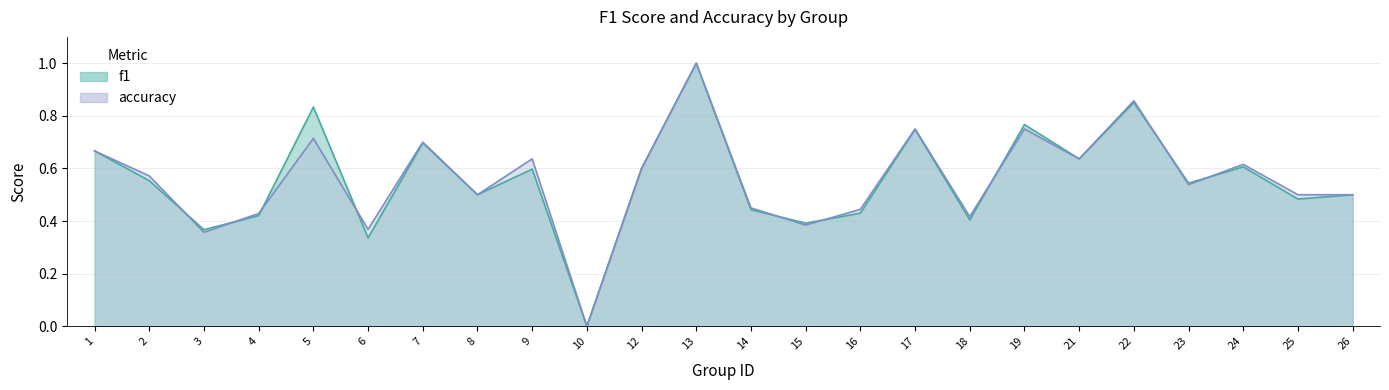

Rank the series at 7 from highest to lowest value.

accuracy, f1